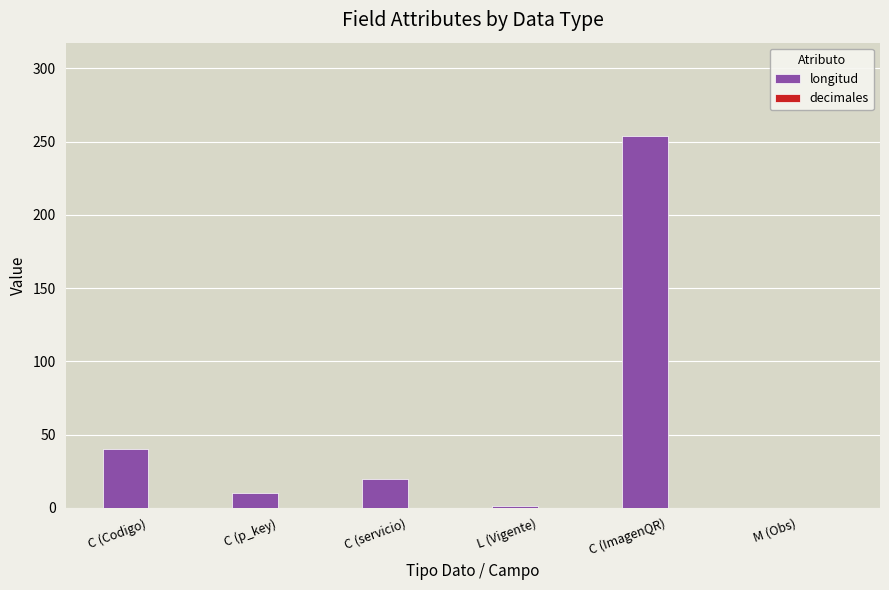

What is the maximum value shown in the chart?

254